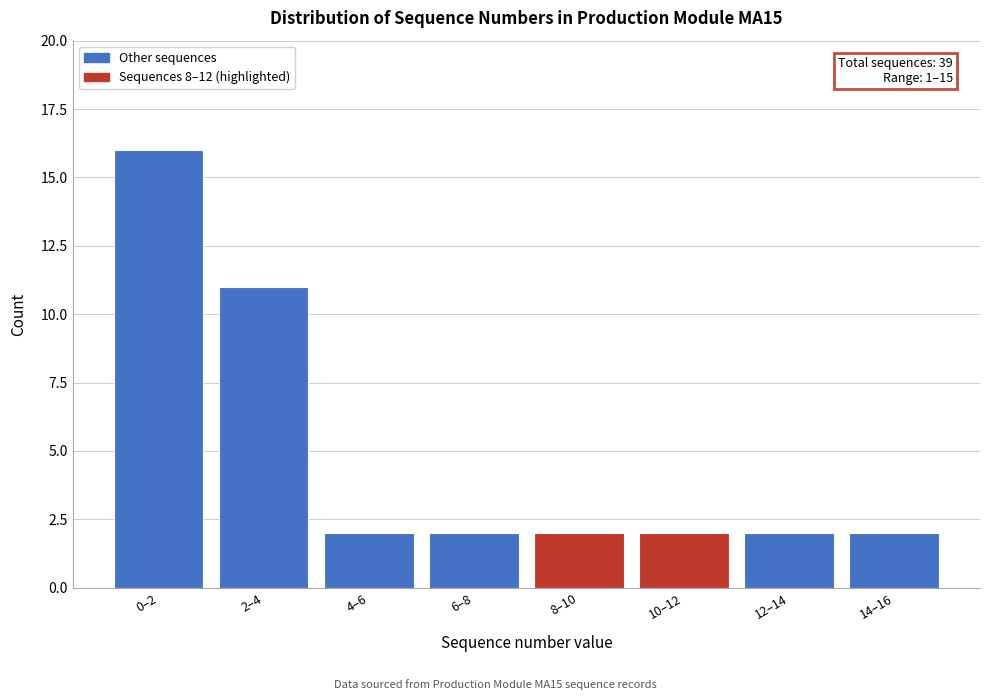

Reading left to right, extract all data points from this chart.

0–2=16	2–4=11	4–6=2	6–8=2	8–10=2	10–12=2	12–14=2	14–16=2